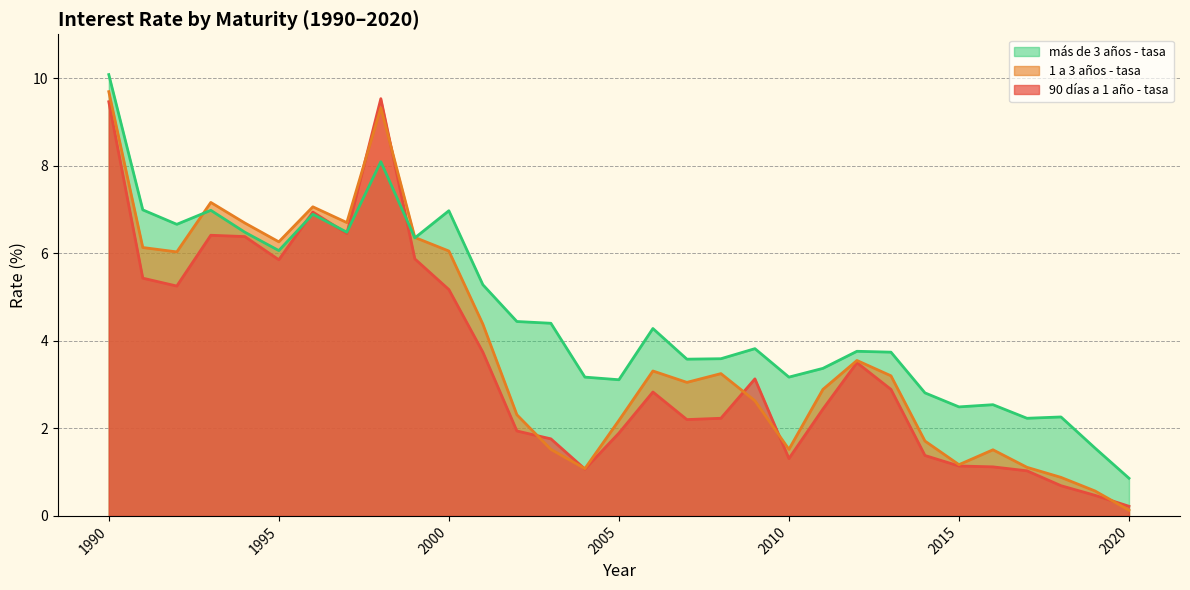

At which category is the sum across all series the highest?

1990